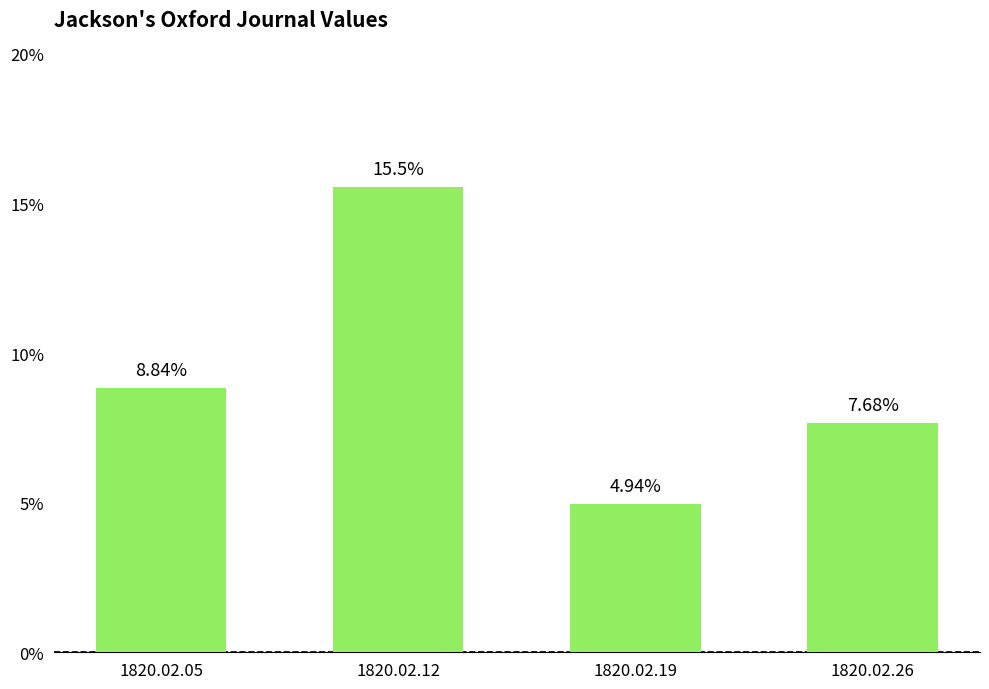

At which category does the chart reach its peak across all series?

1820.02.12